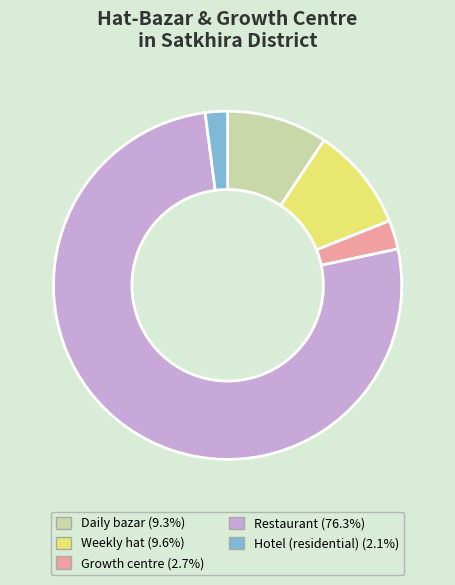

Combined, do Restaurant (76.3%) and Daily bazar (9.3%) account for over 50%?

Yes